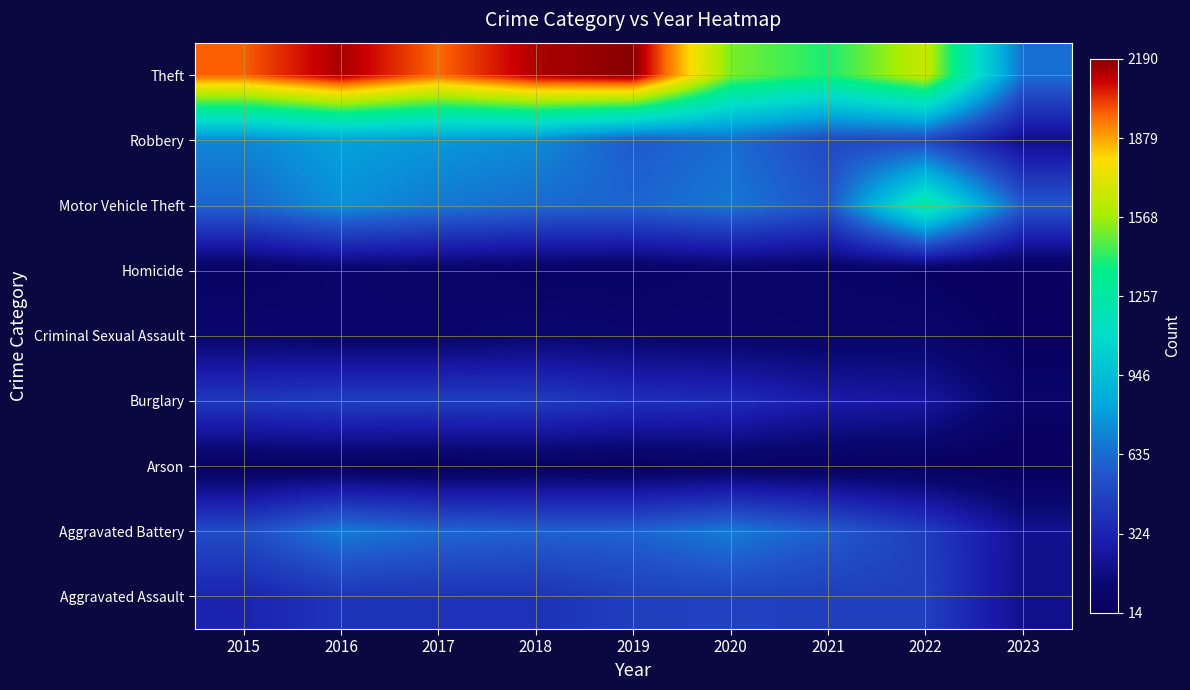

What is the difference between the highest and lowest values at 2023?

633